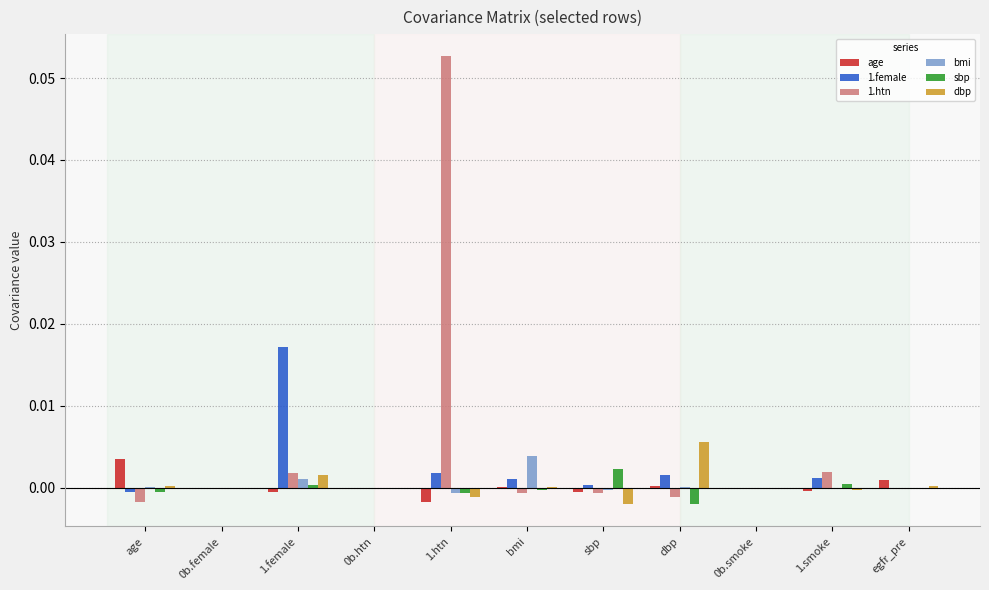

Which category has the highest value in the dbp series?

dbp